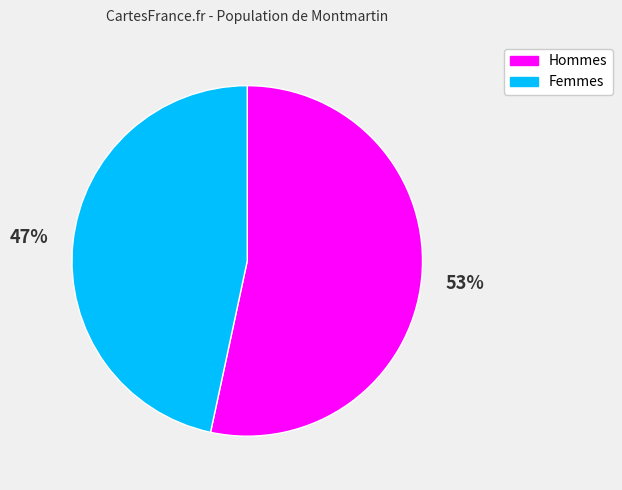

To the nearest percent, what is the average slice percentage?

50%